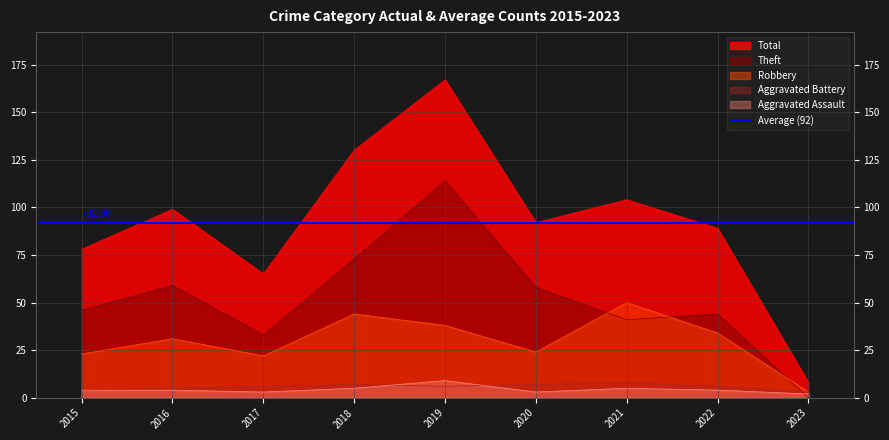

What is the value of the Aggravated Assault point at the 7th from the left?

5